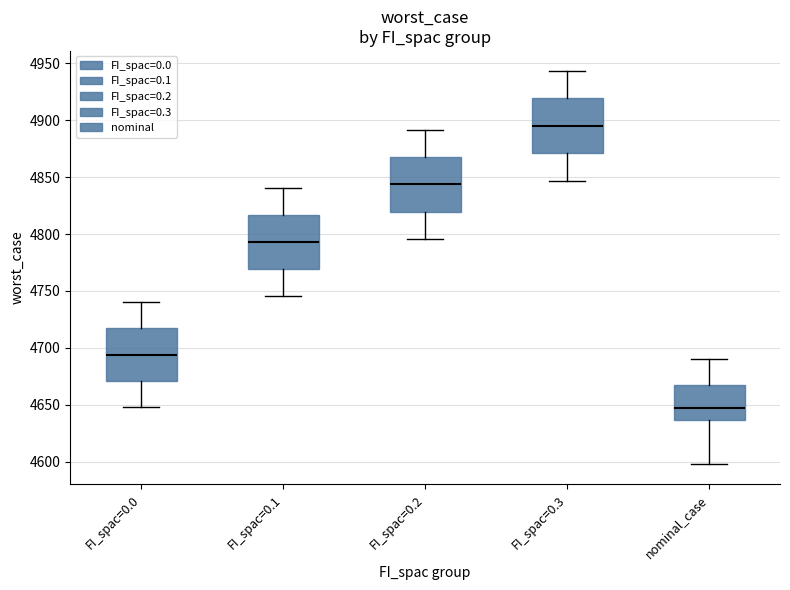

Which box's median line is the lowest?

nominal_case